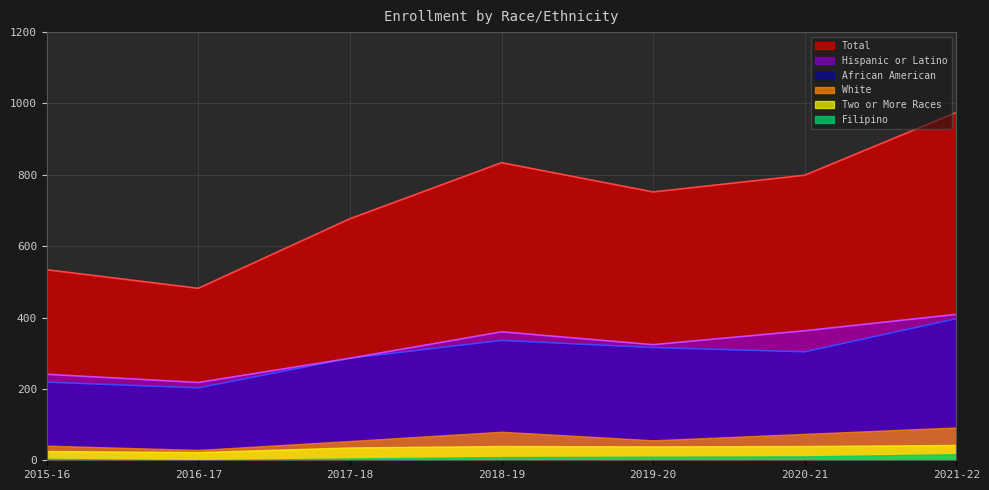

How many interior local peaks does the Total series have?

1